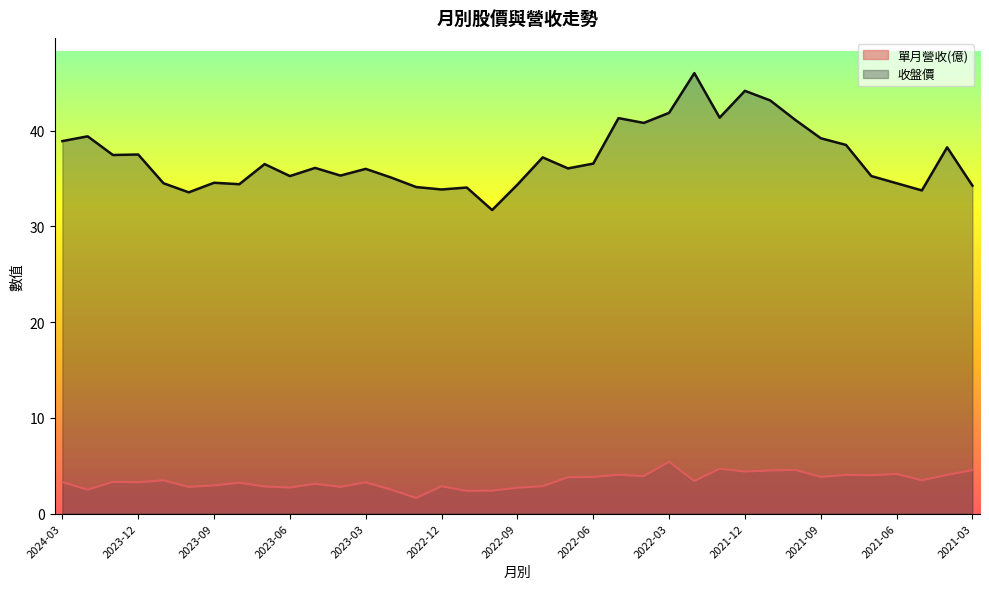

At which label does 收盤價 reach its peak?

2022-02